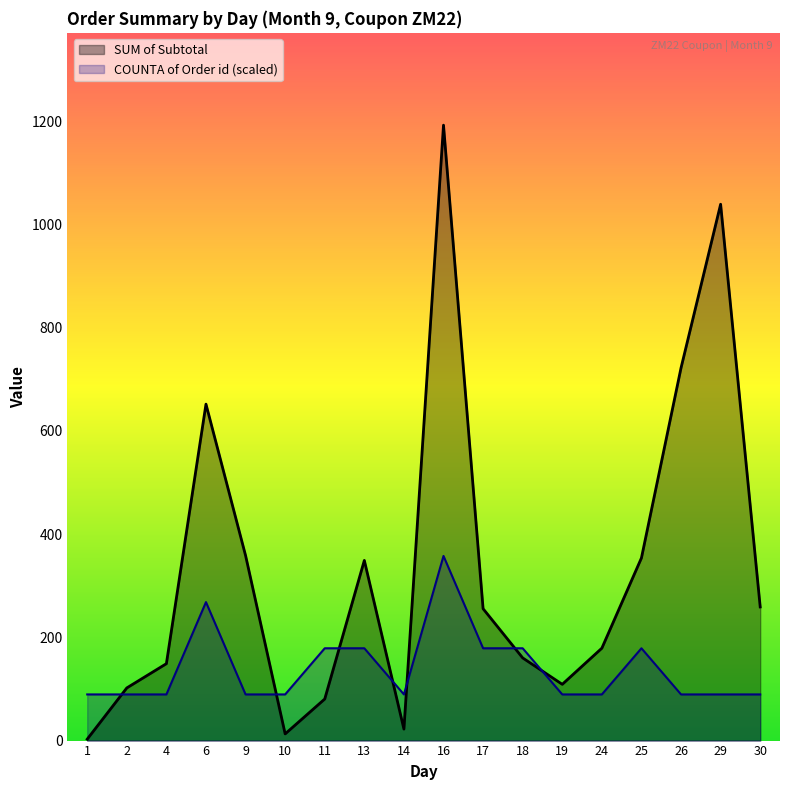

Reading left to right, extract all data points from this chart.

SUM of Subtotal: 2.8	102.0	149.0	651.7	358.5	12.9	80.6	349.0	22.2	1192.2	255.4	160.2	109.0	179.0	353.8	722.0	1039.0	258.9
COUNTA of Order id: 89.4	89.4	89.4	268.2	89.4	89.4	178.8	178.8	89.4	357.7	178.8	178.8	89.4	89.4	178.8	89.4	89.4	89.4